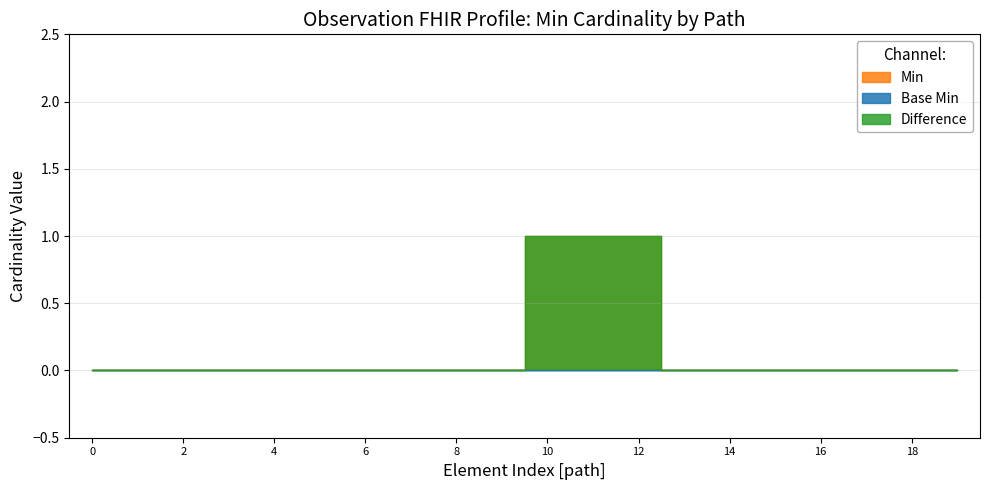

Count the Min values in the range 0 to 1.

20